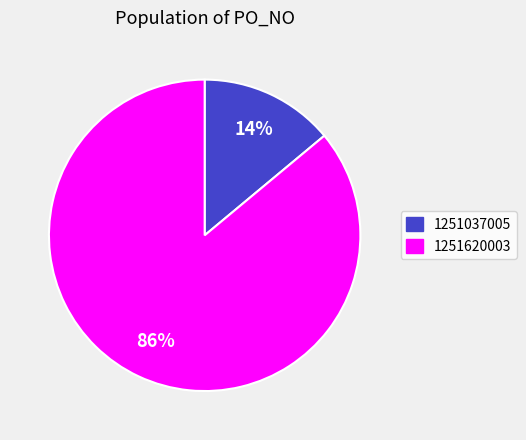

True or false: 1251037005 accounts for 28% of the total.

False